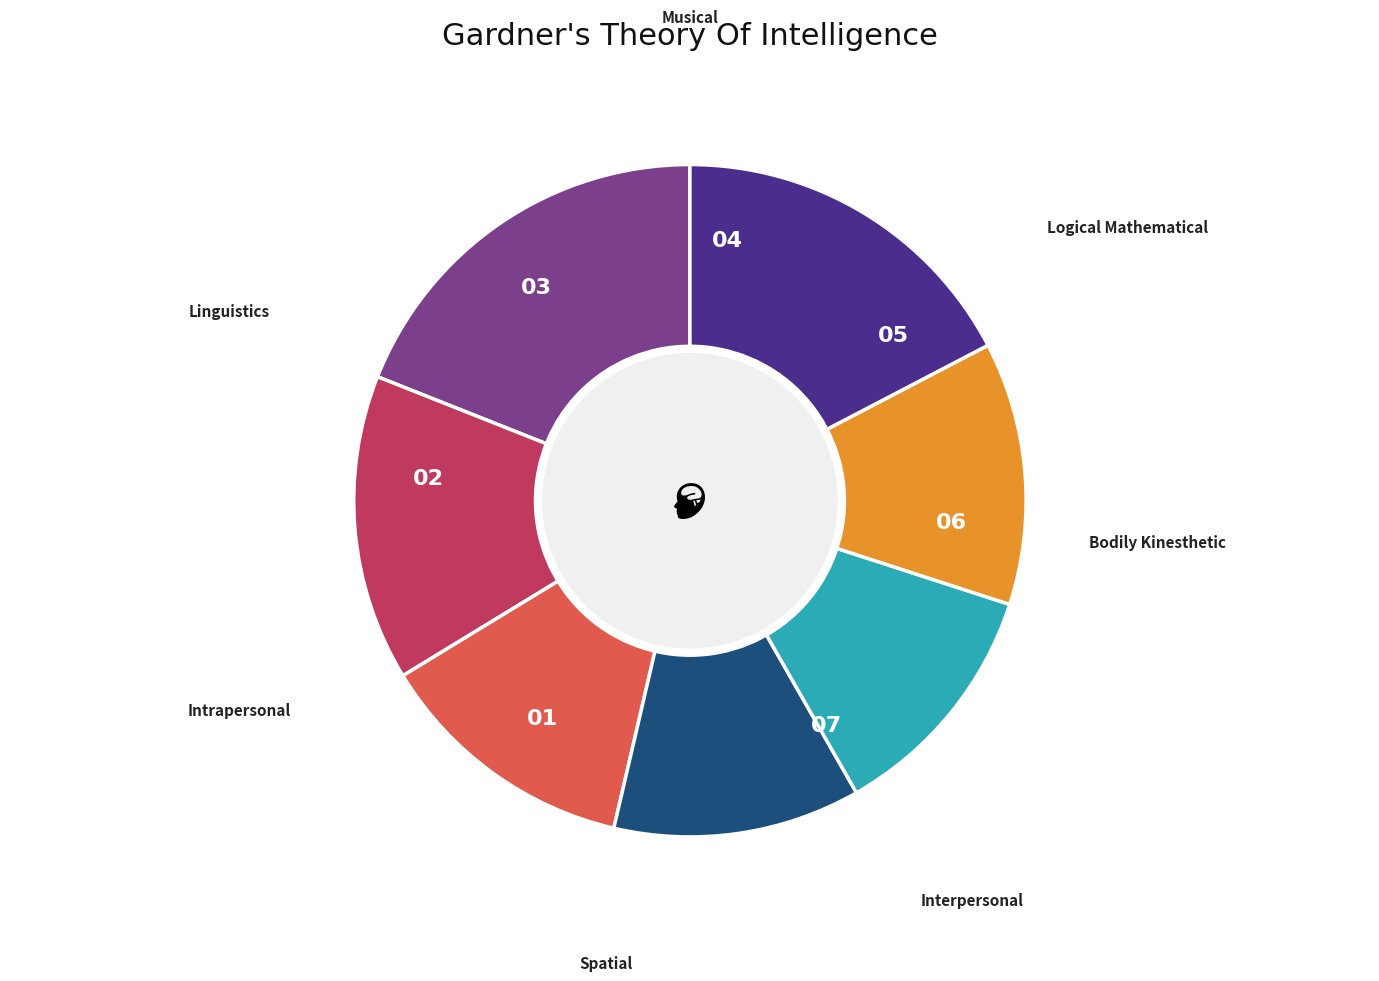

Is there any slice that represents more than half of the pie?

No